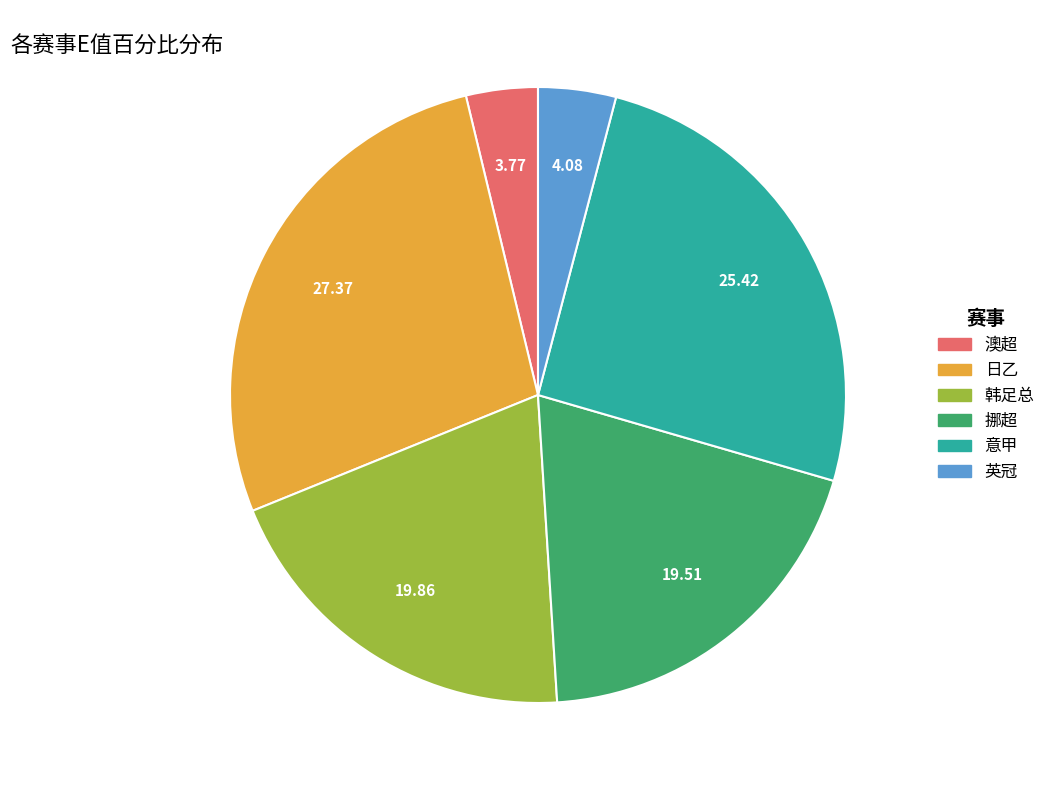

Does 挪超 account for over 50% of the chart?

No